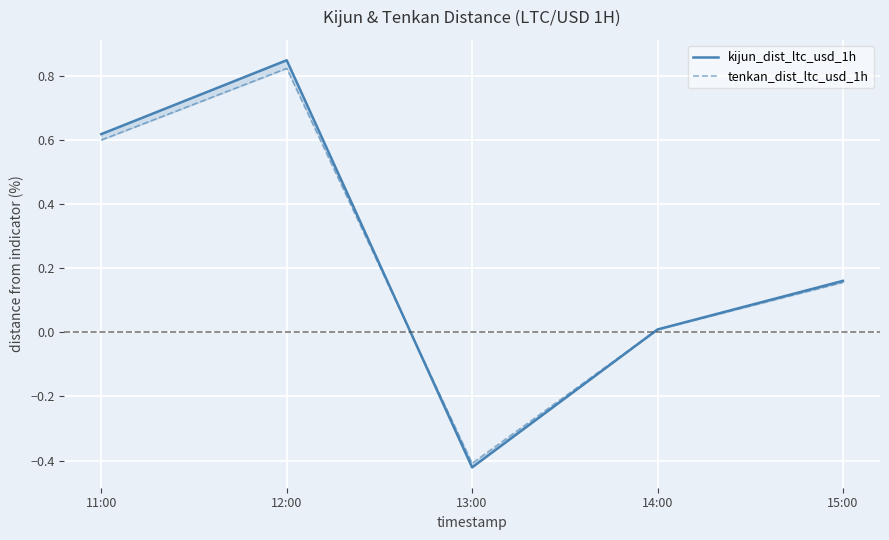

How many positive values does the kijun_dist_ltc_usd_1h series have?

4